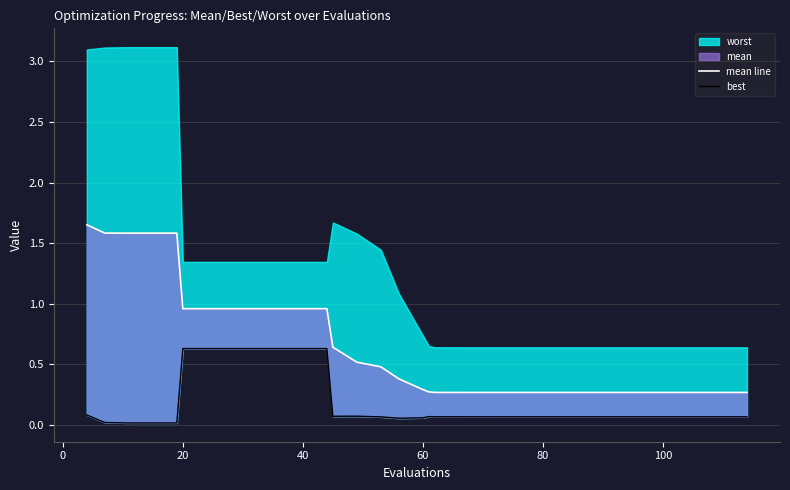

True or false: best and mean line cross at least once.

False